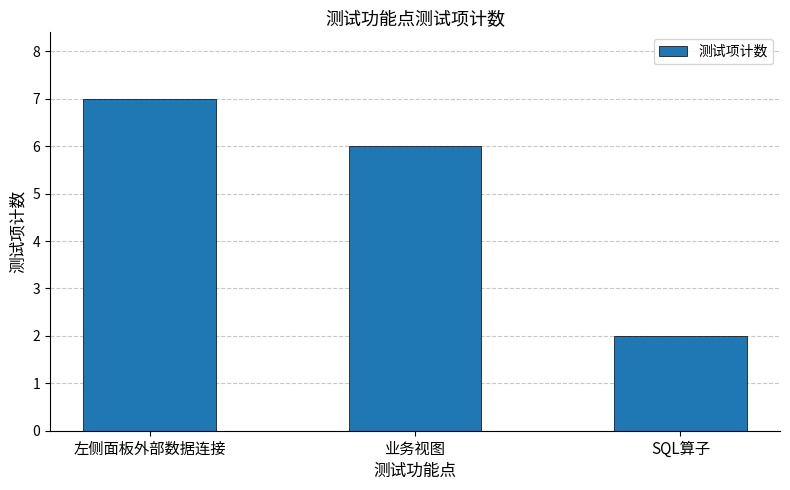

Reading left to right, what are all the values shown in this chart?

左侧面板外部数据连接=7	业务视图=6	SQL算子=2